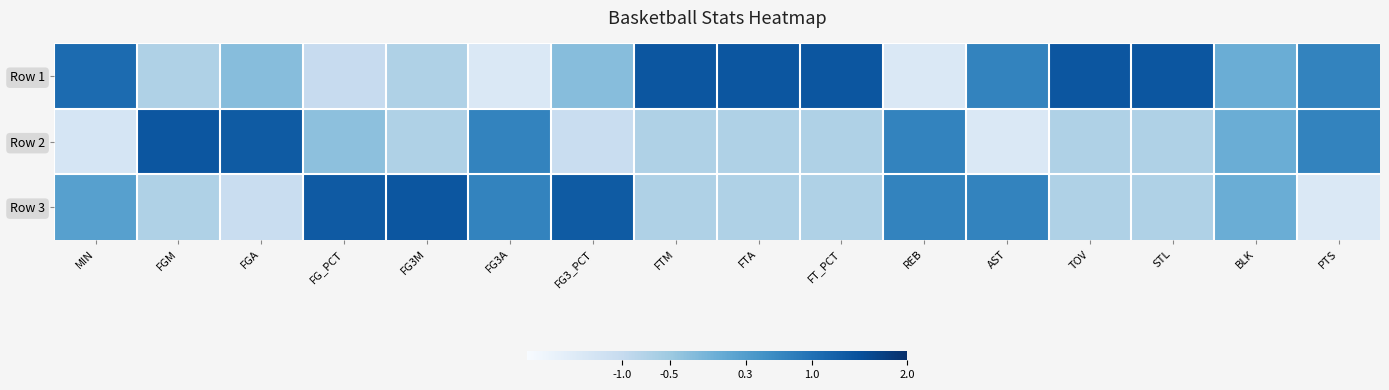

At which category is the sum across all series the highest?

FG3A